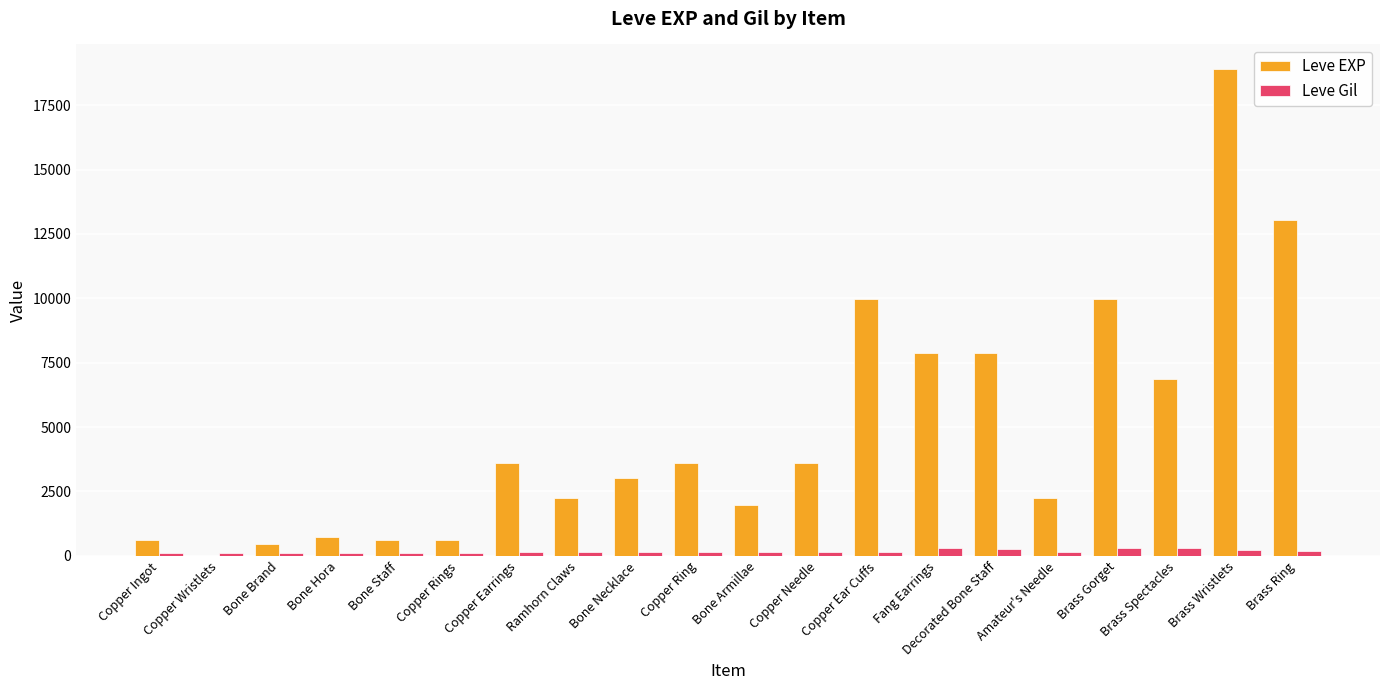

What is the highest value of the Leve EXP series?

18910